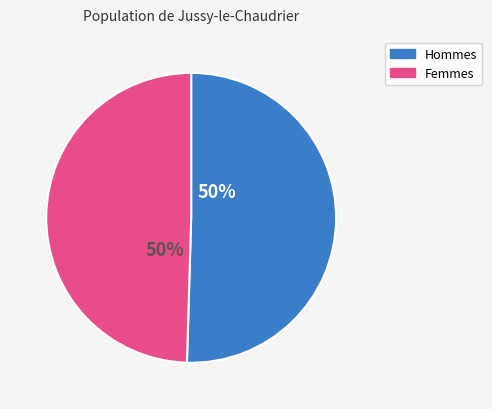

To the nearest percent, what is the average slice percentage?

50%